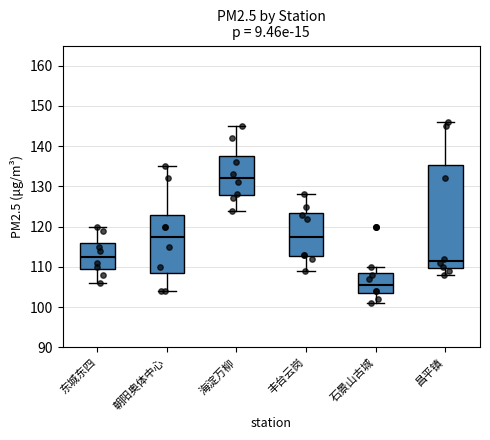

Which box is the tallest, from its lower edge to its upper edge?

昌平镇